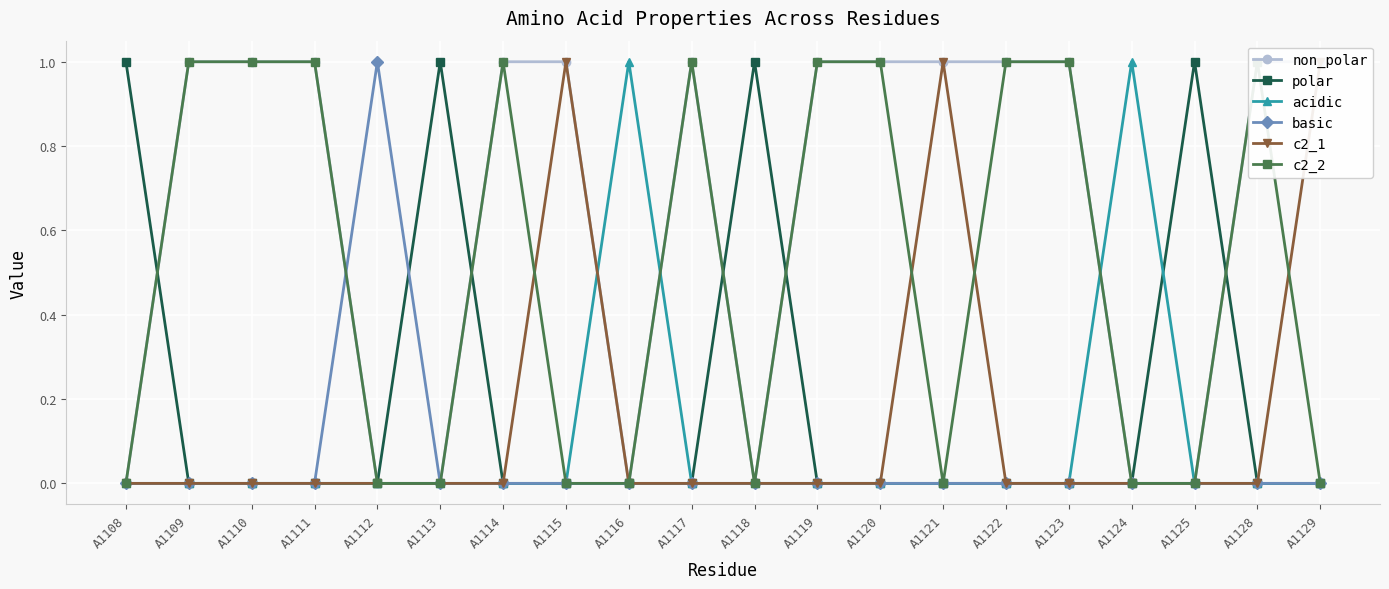

Which series changed the most between A1117 and A1129?

c2_1